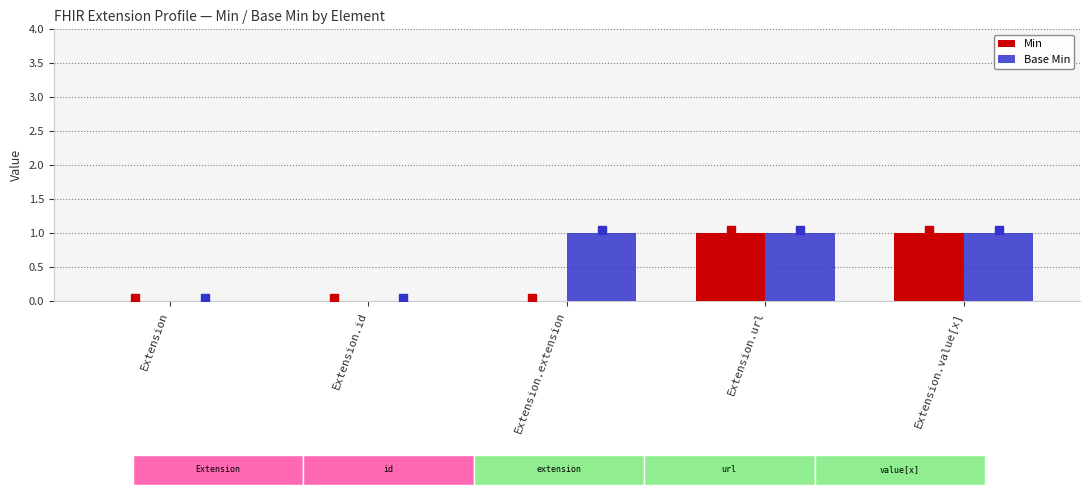

Which series has the largest total across all categories?

Base Min